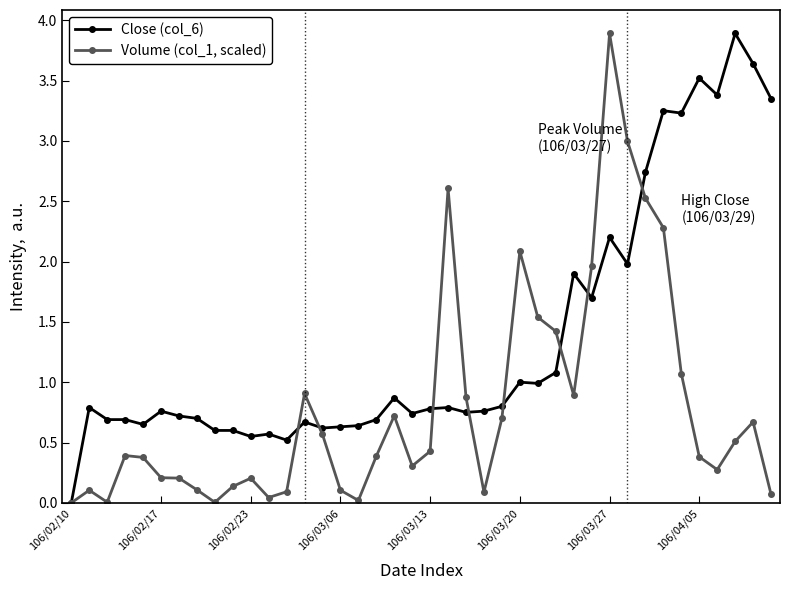

True or false: Volume (col_1, scaled) has more than 1 points higher than both neighbors.

True